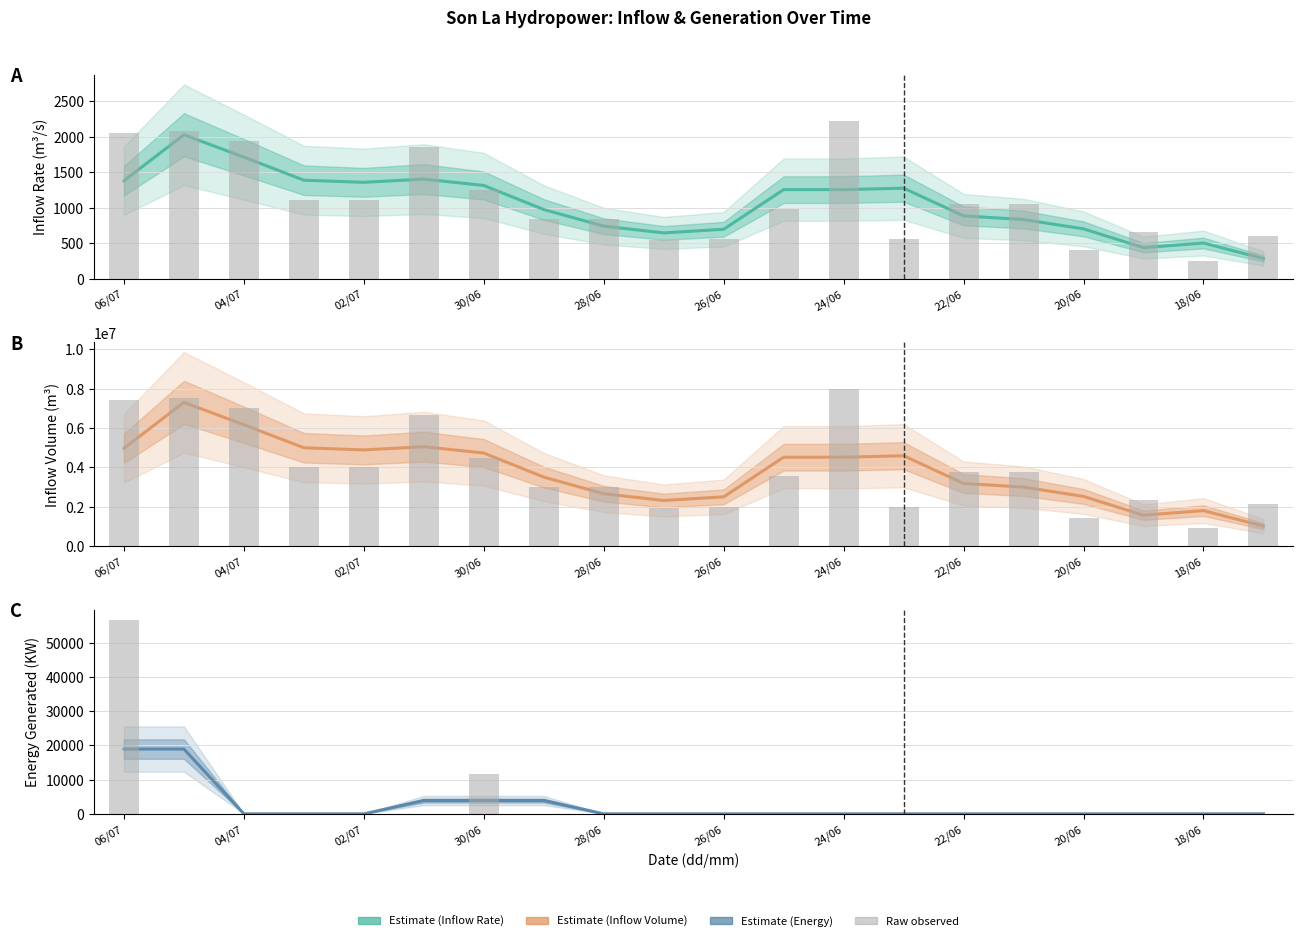

What is the highest value of the Luongvao(m3) series?

7304400.0